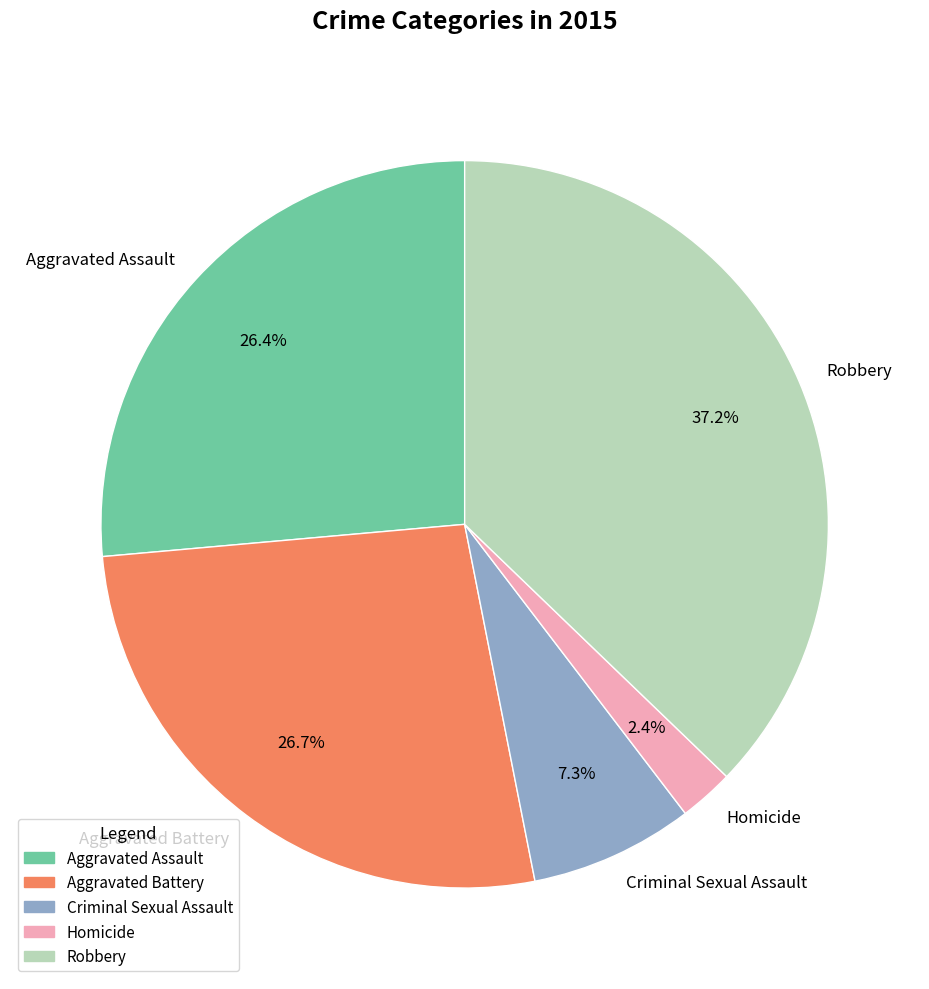

Is it true that Robbery is 32% of the pie?

False